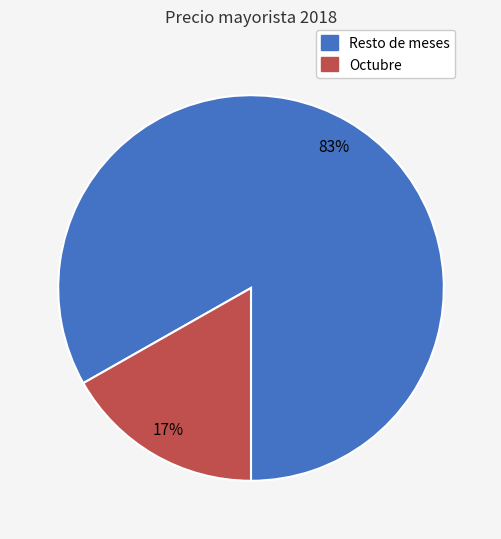

Does any single category account for the majority?

Yes